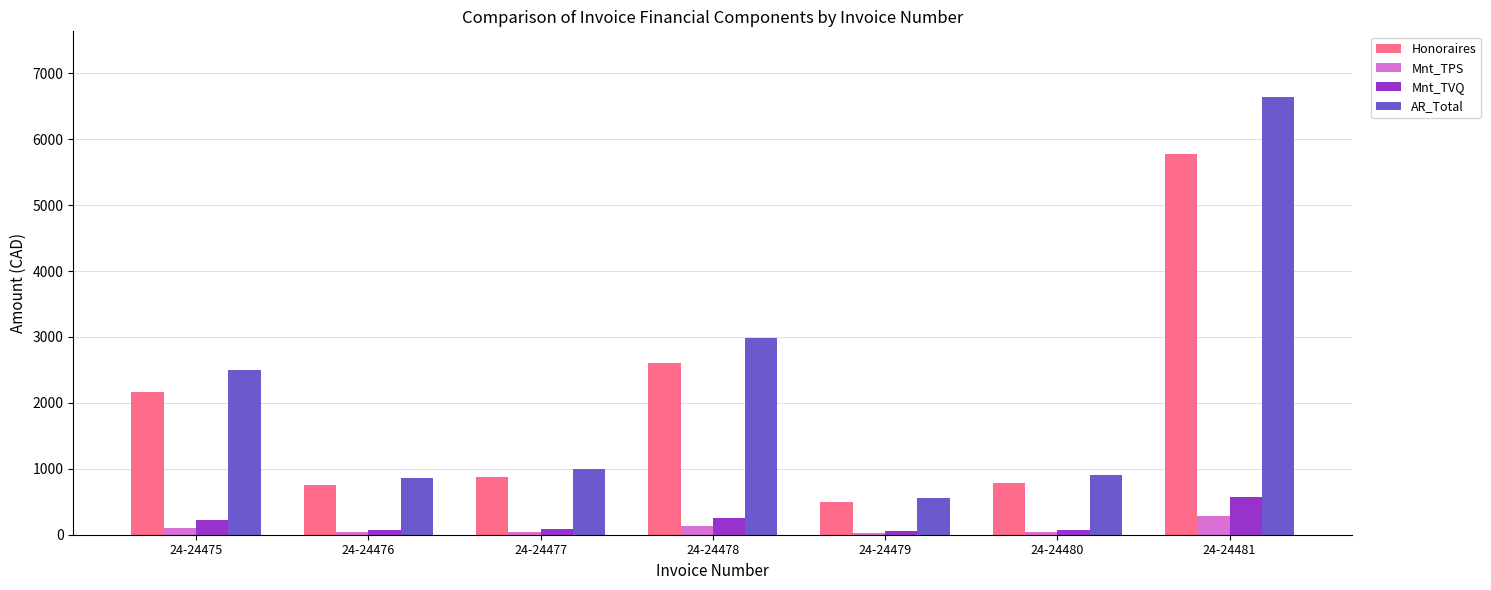

What is the difference between the maximum and minimum values in the Honoraires series?

5285.0